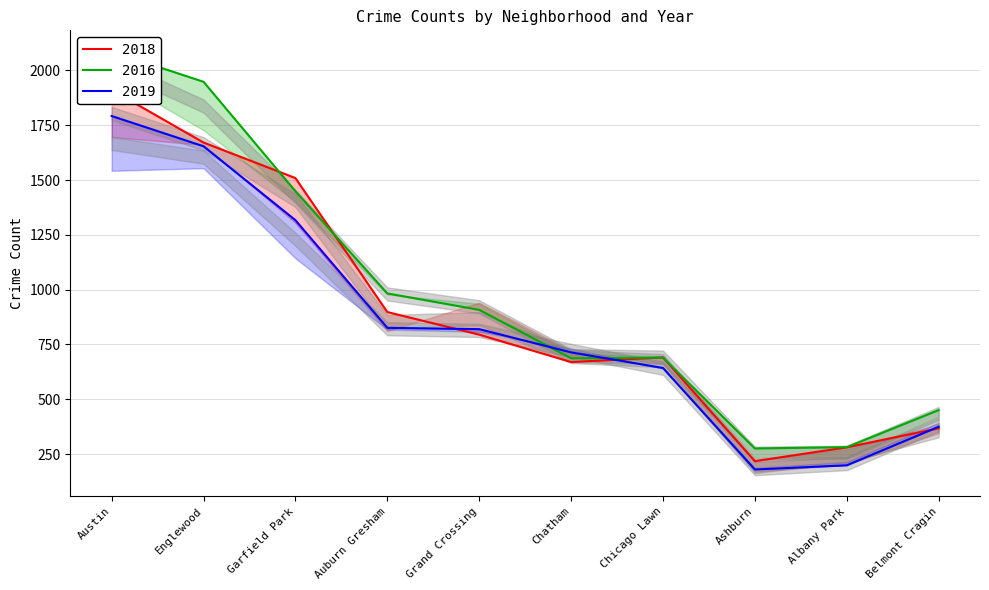

What is the difference between the 2022 values at Garfield Park and Austin?

402